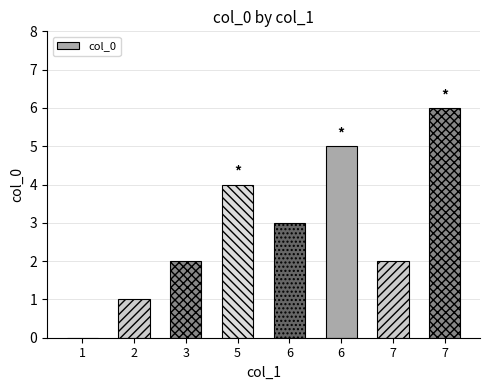

How many categories are shown in the chart?

8